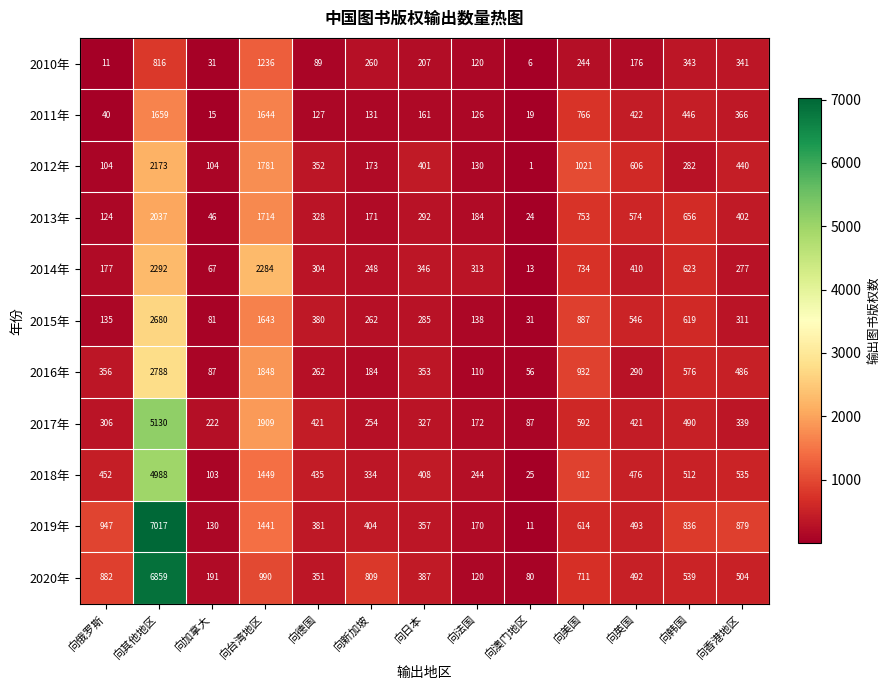

The value of 2012年 at 向俄罗斯 is 104. True or false?

True